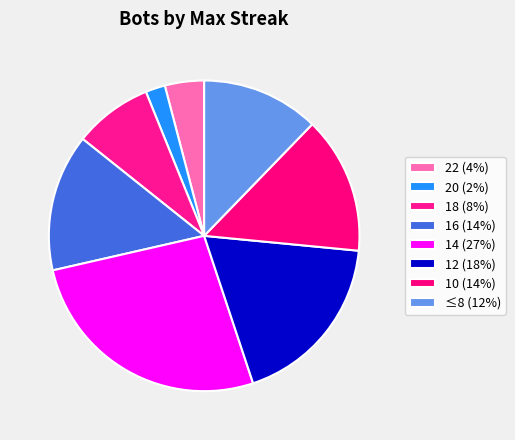

How many segments does this pie chart have?

8